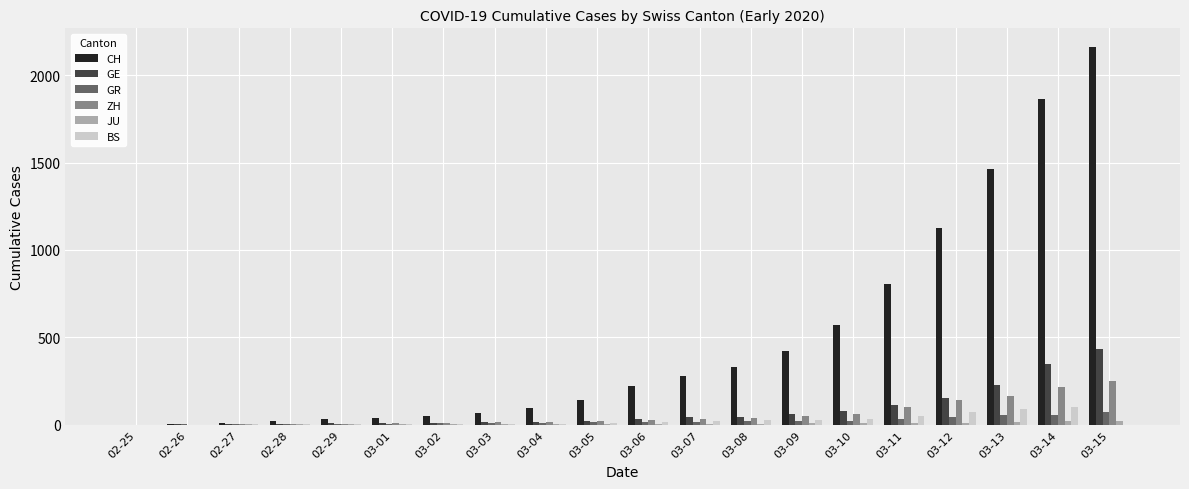

Which series has the largest total across all categories?

CH